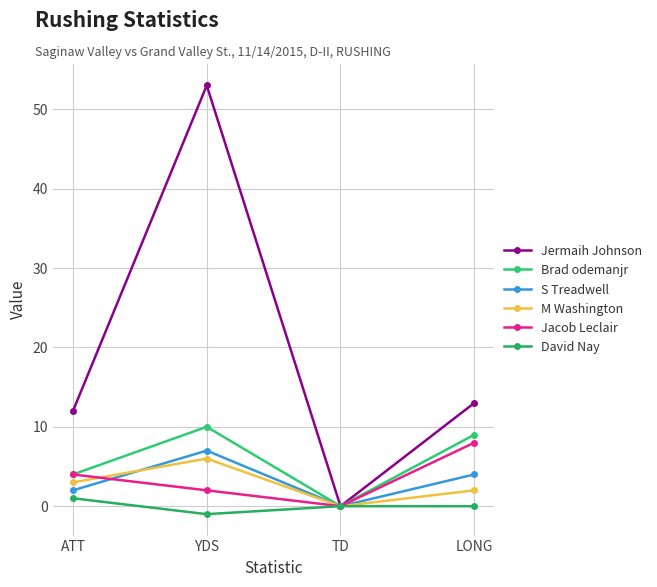

Which series has the widest spread of values?

Jermaih Johnson